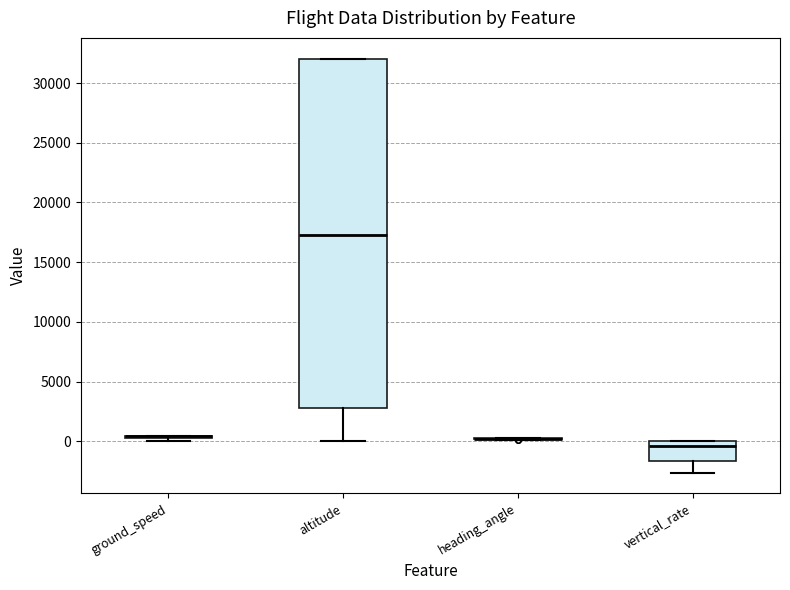

Which box is the tallest, from its lower edge to its upper edge?

altitude